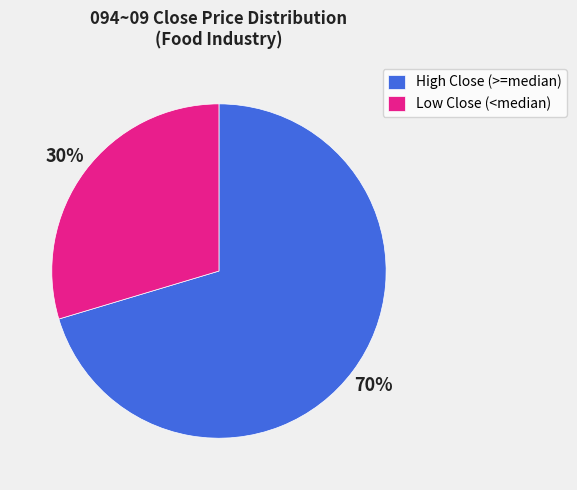

The Low Close (<median) slice represents 30% of the pie. True or false?

True